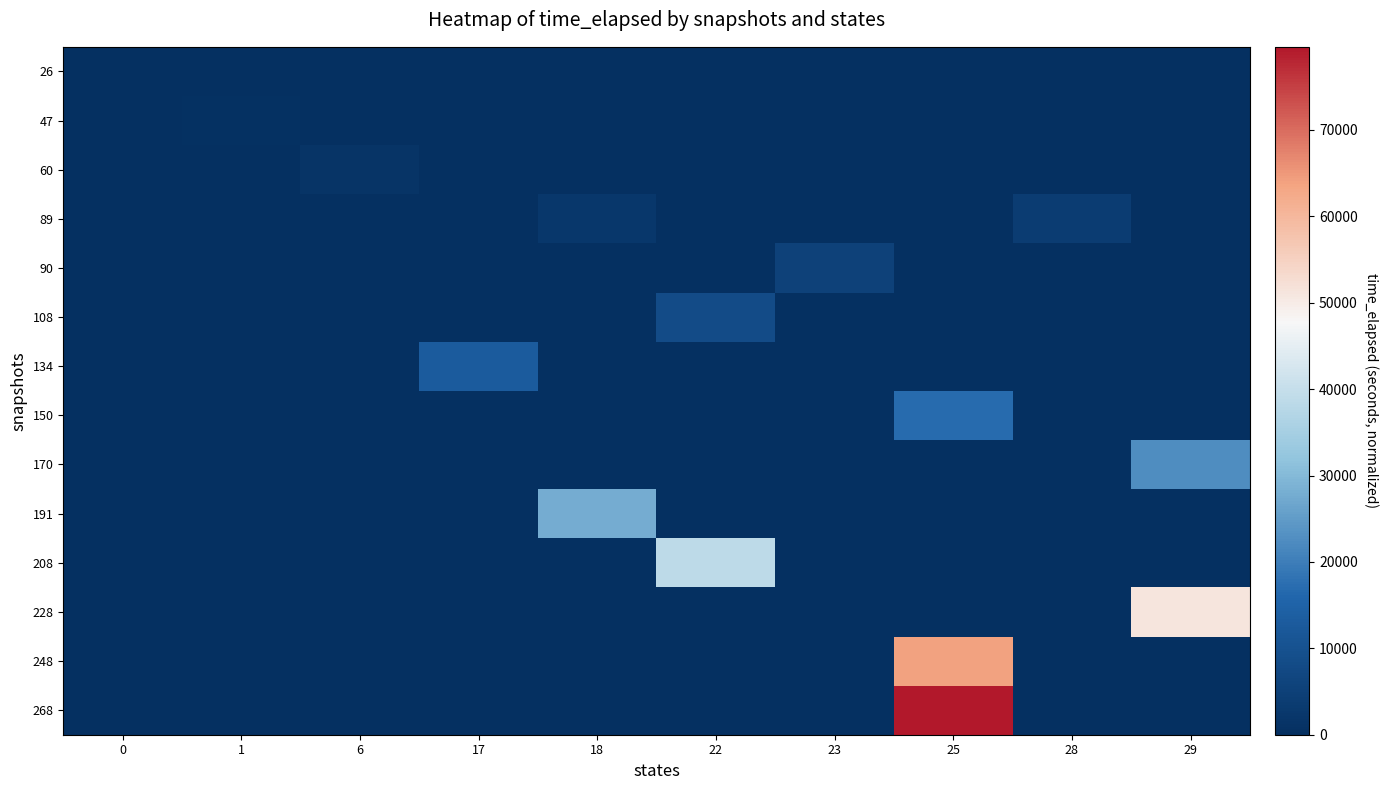

Reading left to right, extract all data points from this chart.

26: 0=160.9	1=0.0	6=0.0	17=0.0	18=0.0	22=0.0	23=0.0	25=0.0	28=0.0	29=0.0
47: 0=0.0	1=591.2	6=0.0	17=0.0	18=0.0	22=0.0	23=0.0	25=0.0	28=0.0	29=0.0
60: 0=0.0	1=0.0	6=1245.7	17=0.0	18=0.0	22=0.0	23=0.0	25=0.0	28=0.0	29=0.0
89: 0=0.0	1=0.0	6=0.0	17=0.0	18=2460.4	22=0.0	23=0.0	25=0.0	28=3838.7	29=0.0
90: 0=0.0	1=0.0	6=0.0	17=0.0	18=0.0	22=0.0	23=5385.8	25=0.0	28=0.0	29=0.0
108: 0=0.0	1=0.0	6=0.0	17=0.0	18=0.0	22=8208.8	23=0.0	25=0.0	28=0.0	29=0.0
134: 0=0.0	1=0.0	6=0.0	17=12984.6	18=0.0	22=0.0	23=0.0	25=0.0	28=0.0	29=0.0
150: 0=0.0	1=0.0	6=0.0	17=0.0	18=0.0	22=0.0	23=0.0	25=17046.0	28=0.0	29=0.0
170: 0=0.0	1=0.0	6=0.0	17=0.0	18=0.0	22=0.0	23=0.0	25=0.0	28=0.0	29=22423.4
191: 0=0.0	1=0.0	6=0.0	17=0.0	18=27988.8	22=0.0	23=0.0	25=0.0	28=0.0	29=0.0
208: 0=0.0	1=0.0	6=0.0	17=0.0	18=0.0	22=38621.5	23=0.0	25=0.0	28=0.0	29=0.0
228: 0=0.0	1=0.0	6=0.0	17=0.0	18=0.0	22=0.0	23=0.0	25=0.0	28=0.0	29=51105.0
248: 0=0.0	1=0.0	6=0.0	17=0.0	18=0.0	22=0.0	23=0.0	25=63819.7	28=0.0	29=0.0
268: 0=0.0	1=0.0	6=0.0	17=0.0	18=0.0	22=0.0	23=0.0	25=79626.6	28=0.0	29=0.0